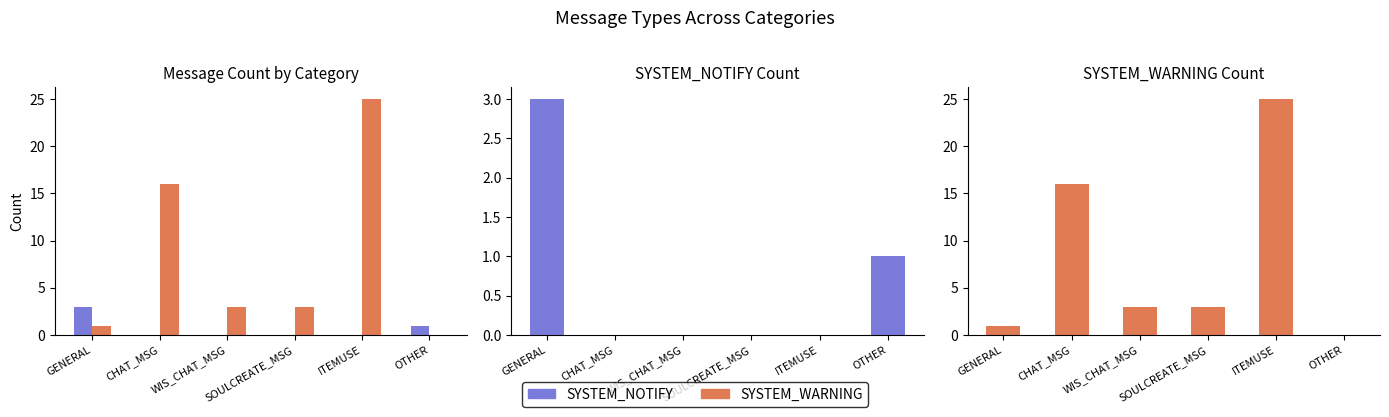

Which series has the widest spread of values?

SYSTEM_WARNING